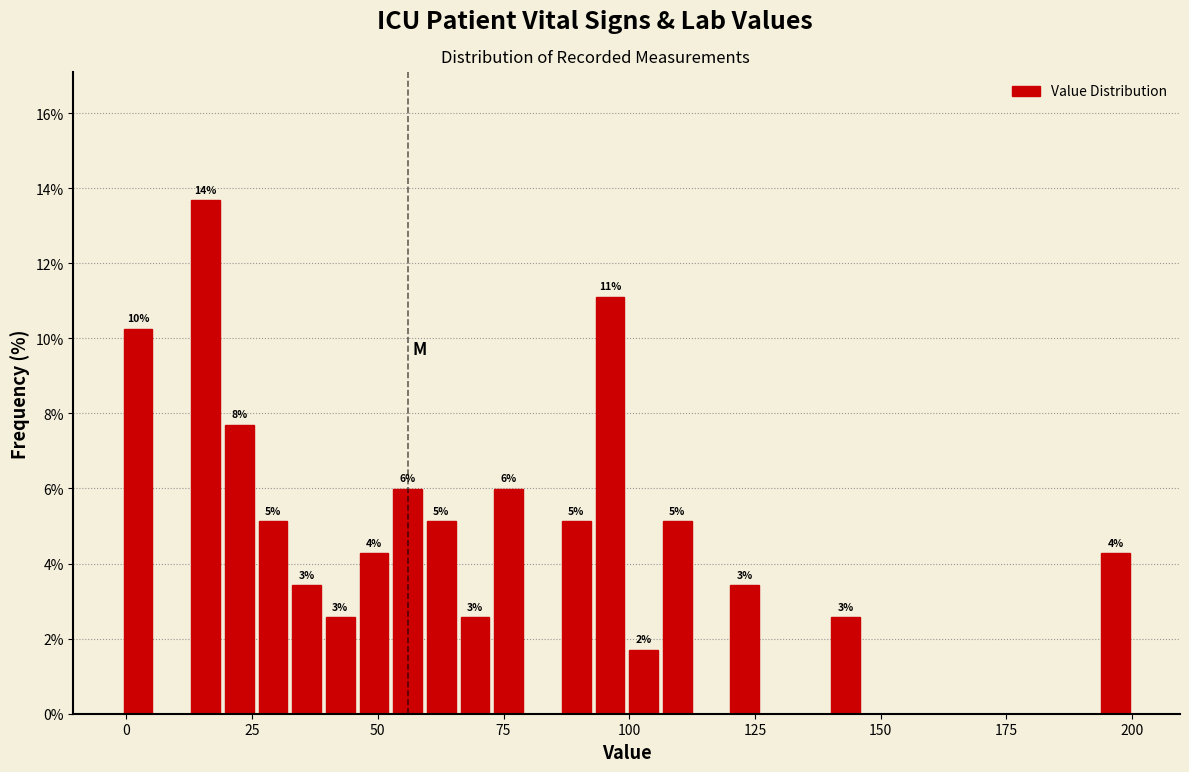

Read against the x-axis, roughly where is the centre of the tallest bar?

15